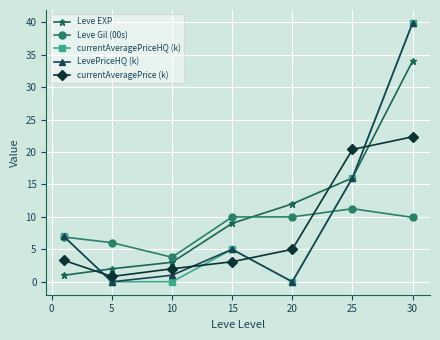

How many intersections are there between Leve EXP and currentAveragePrice (k)?

3